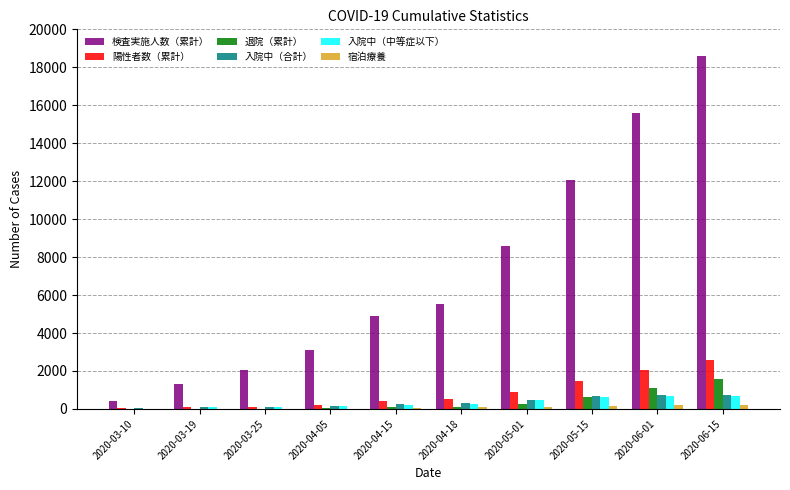

What is the sum of all 退院（累計） values?

3866